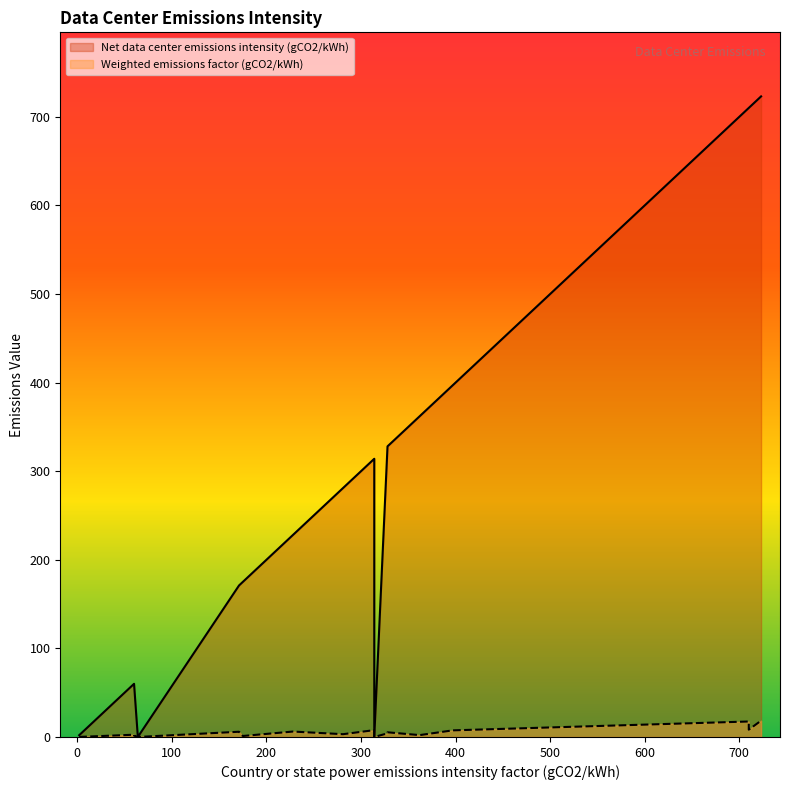

True or false: Weighted emissions factor (gCO2/kWh) and Net data center emissions intensity (gCO2/kWh) cross at least once.

False